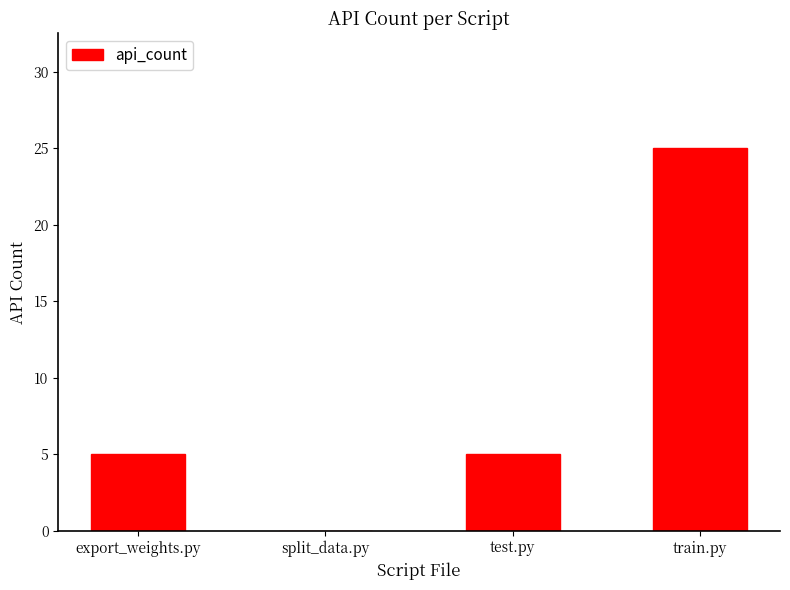

How many values are above zero?

3